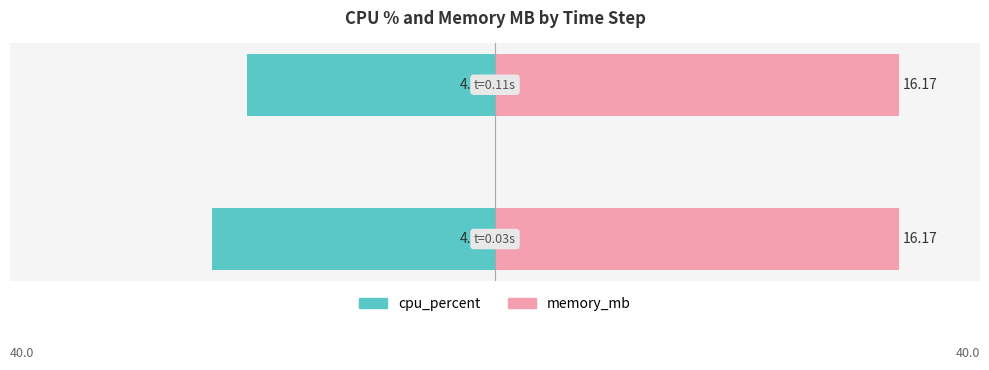

Which series has the largest total across all categories?

memory_mb